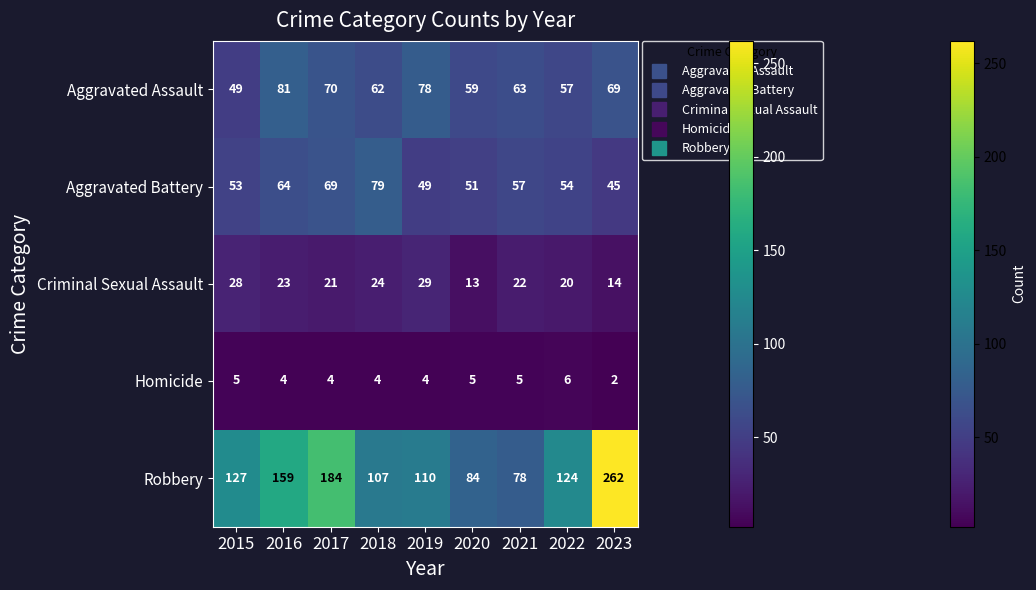

How many distinct data groups are displayed?

5